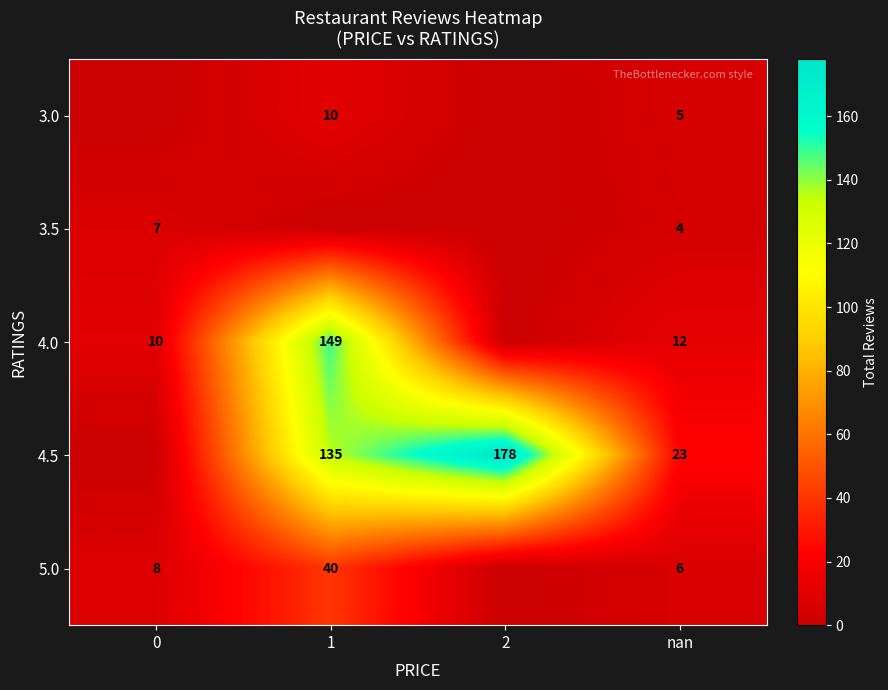

The value of 4.0 at nan is 12. True or false?

True